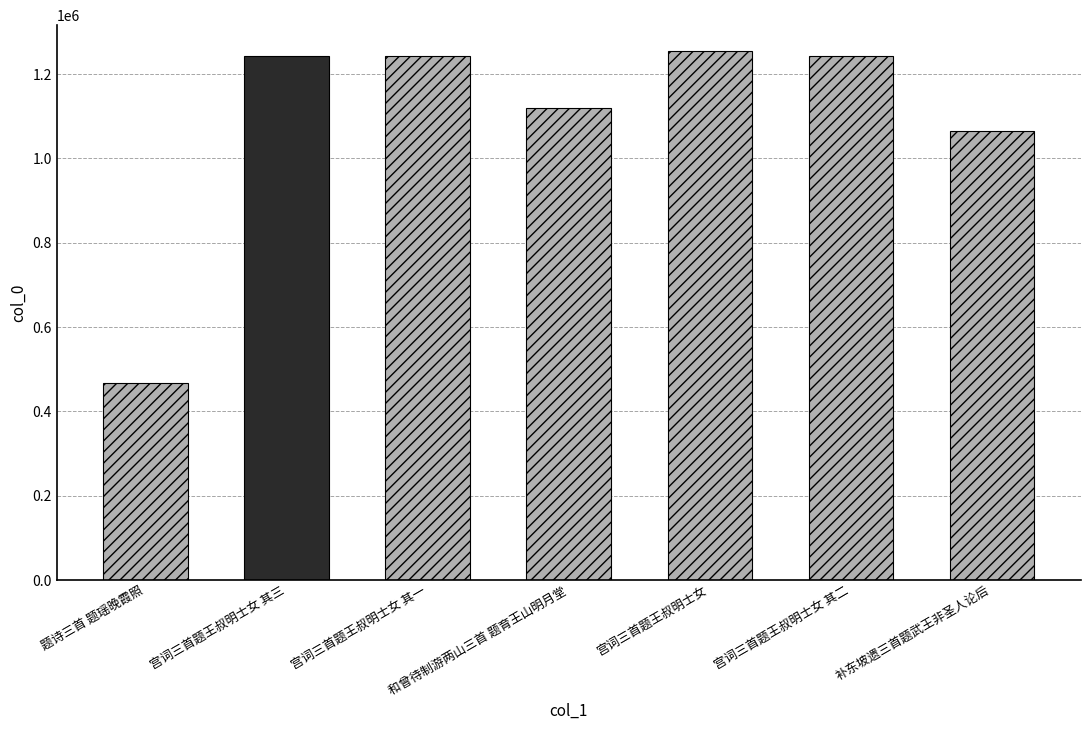

Between 宫词三首题王叔明士女 其三 and 题诗三首 题瑶晚霞照, which is larger?

宫词三首题王叔明士女 其三